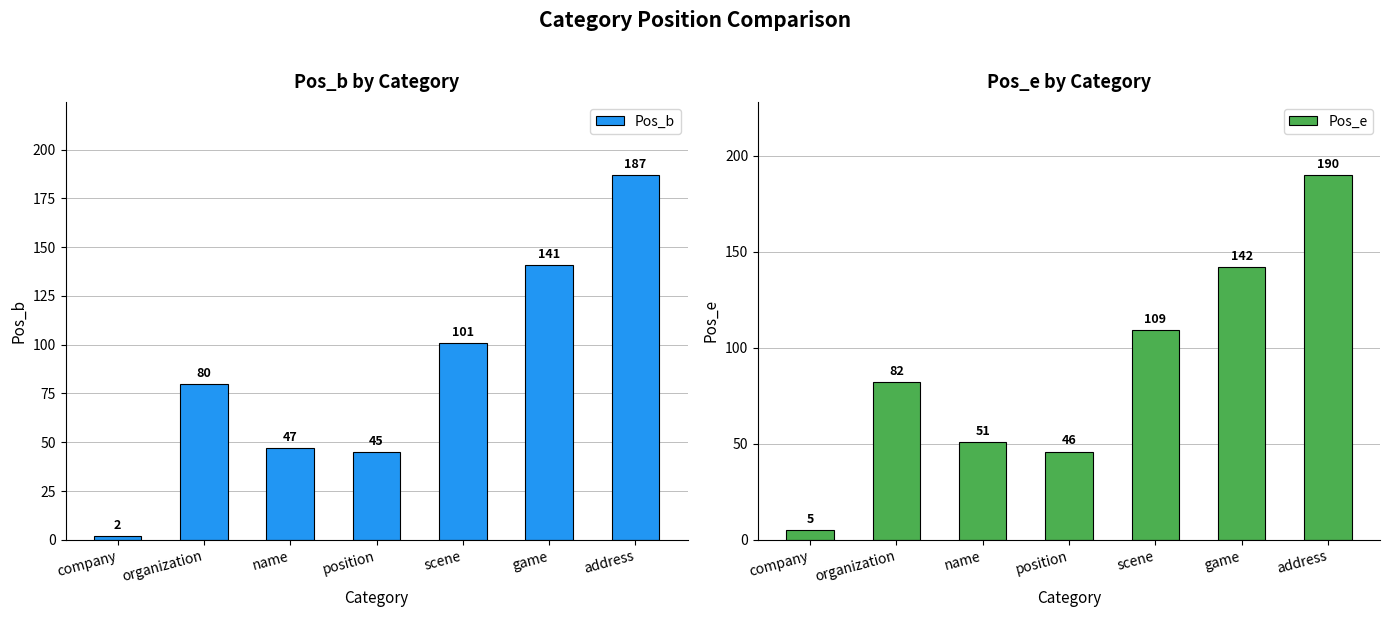

How many bars are there in total?

14